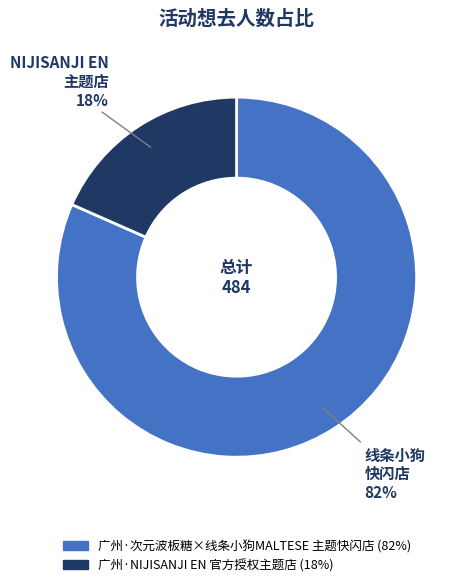

To the nearest percent, what percentage of the pie is 广州·NIJISANJI EN 官方授权主题店?

18%